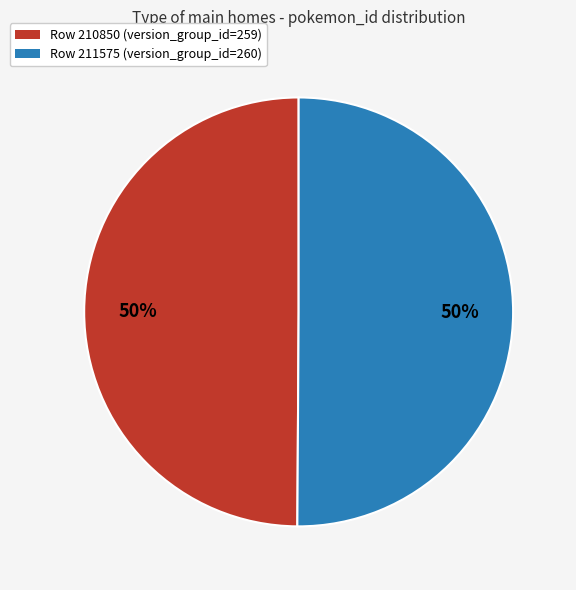

The Row 210850 (version_group_id=259) slice represents 39% of the pie. True or false?

False